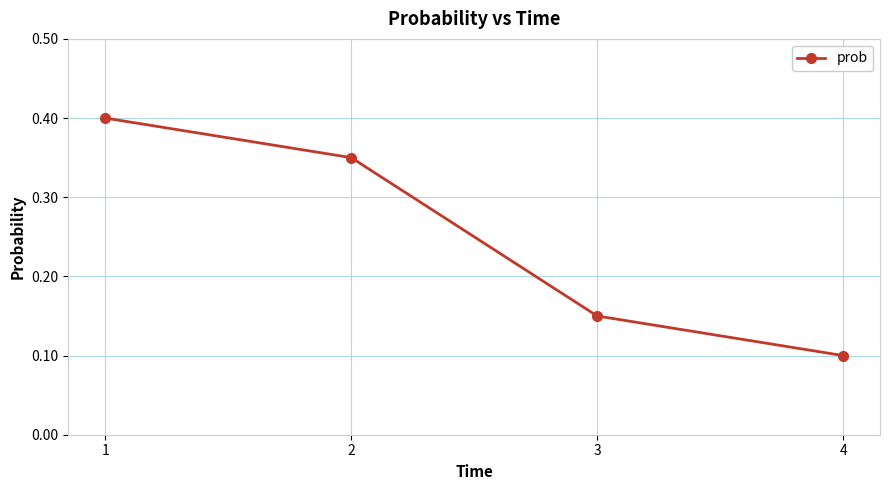

What value does the data have at 1?

0.4